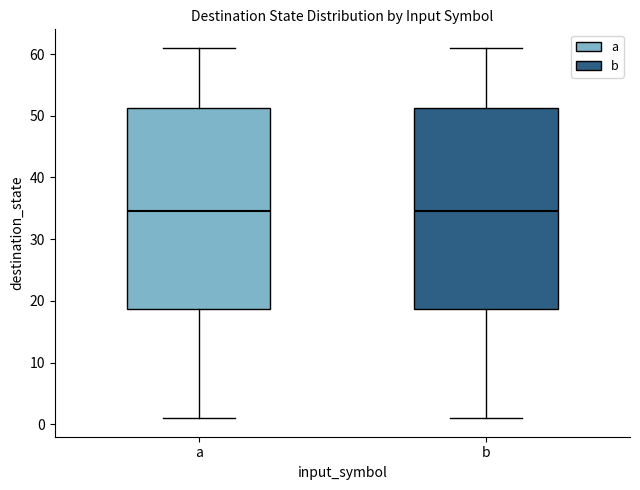

Where does the median line of the box for b sit on the y-axis? The values are not printed on the chart, so give them approximately, as read against the axis.

35